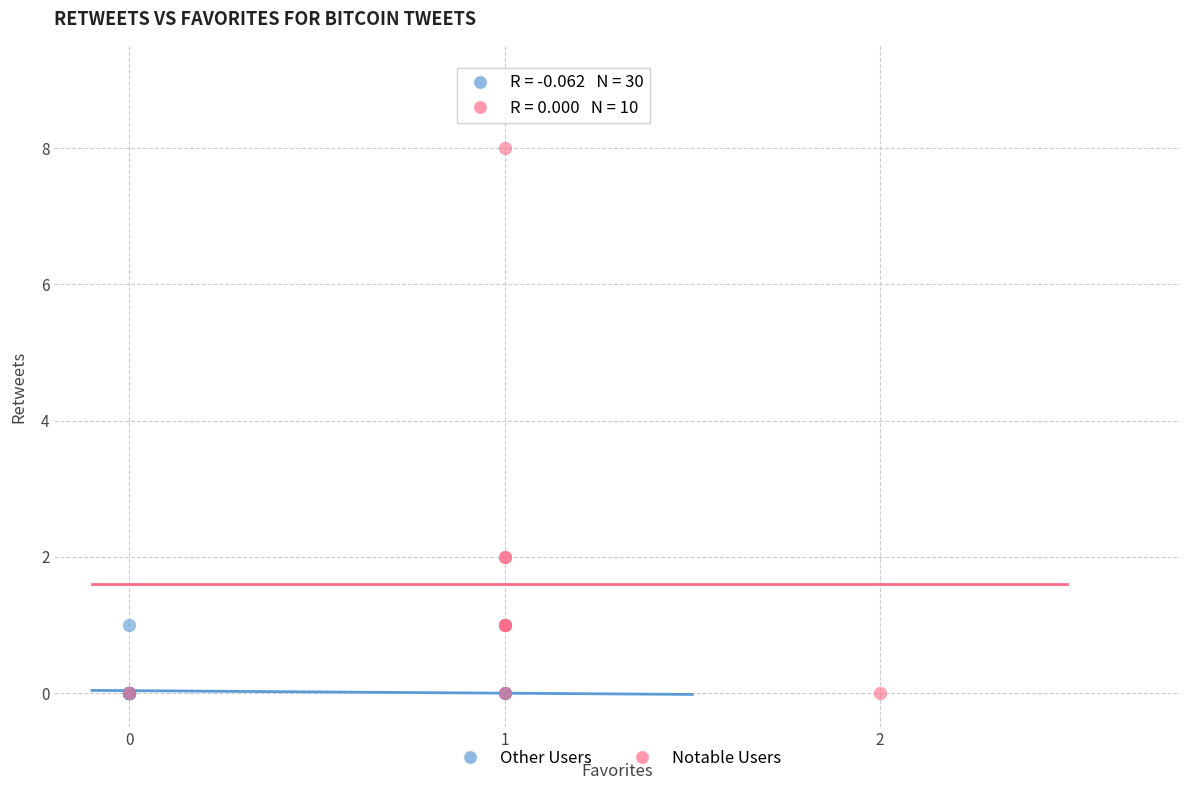

Which series contains the highest Y value?

Notable Users